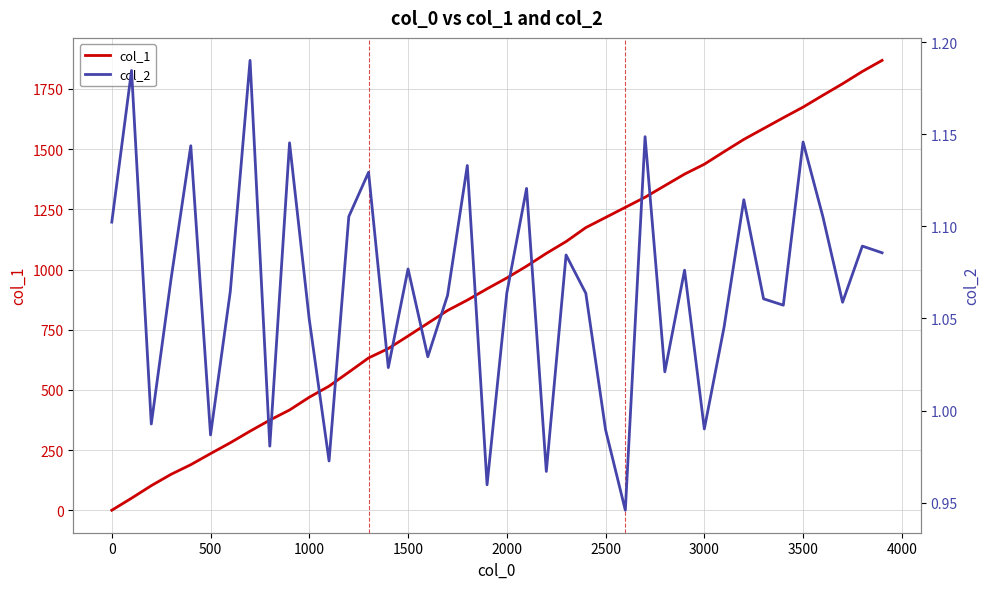

What are all the series names shown in the legend?

col_1, col_2